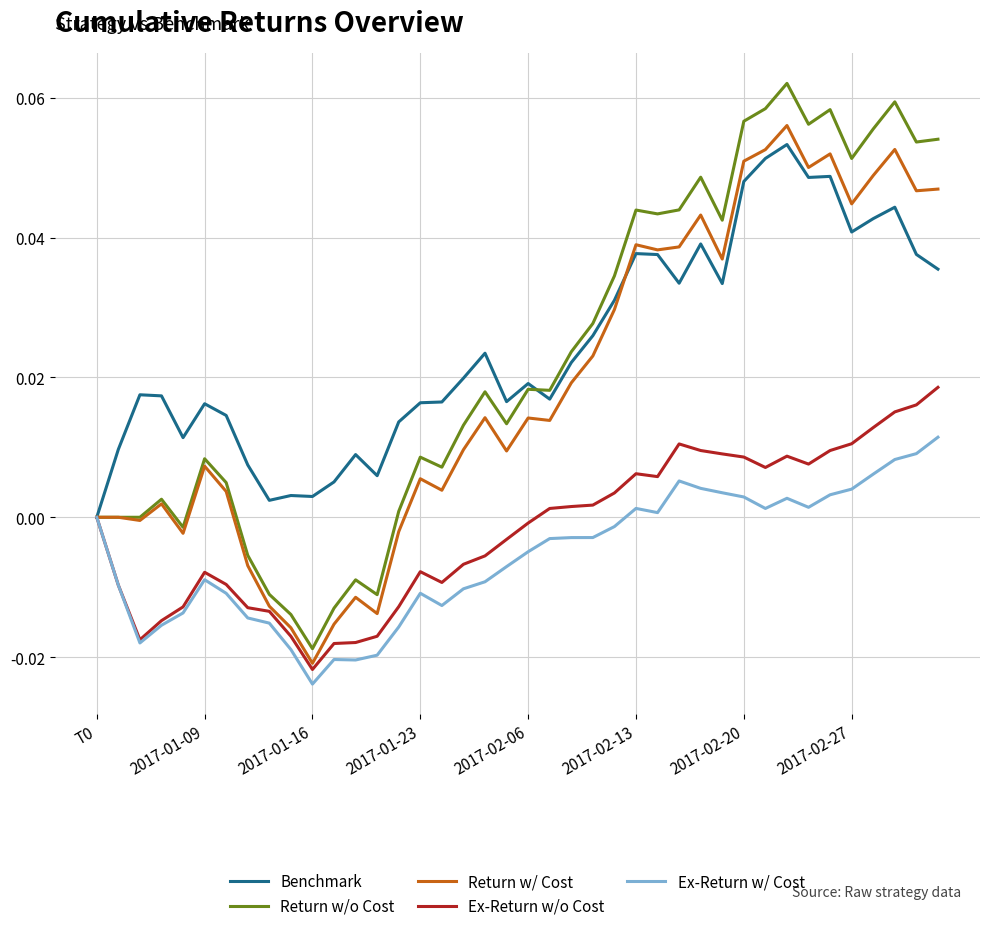

Which series has the widest spread of values?

Return w/o Cost